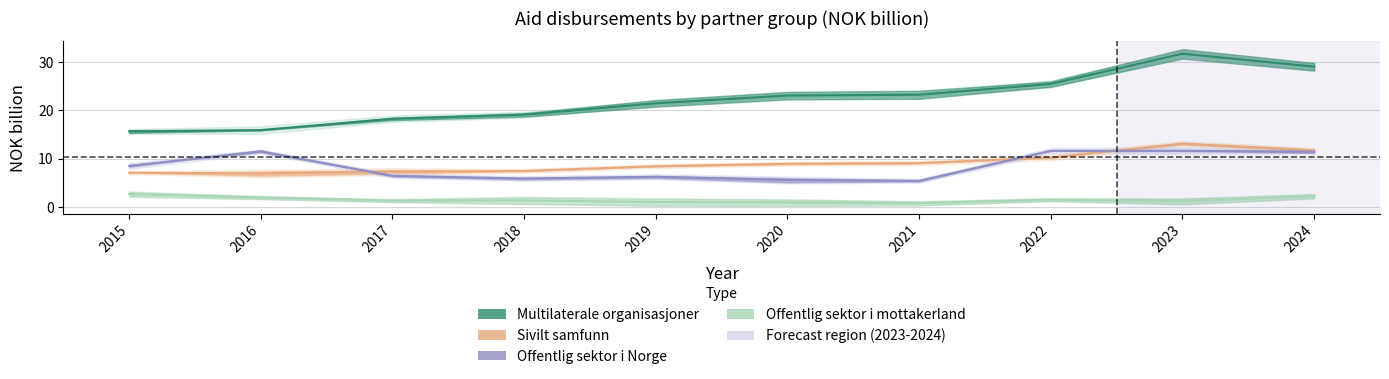

What are all the series names shown in the legend?

Multilaterale organisasjoner, Sivilt samfunn, Offentlig sektor i Norge, Offentlig sektor i mottakerland